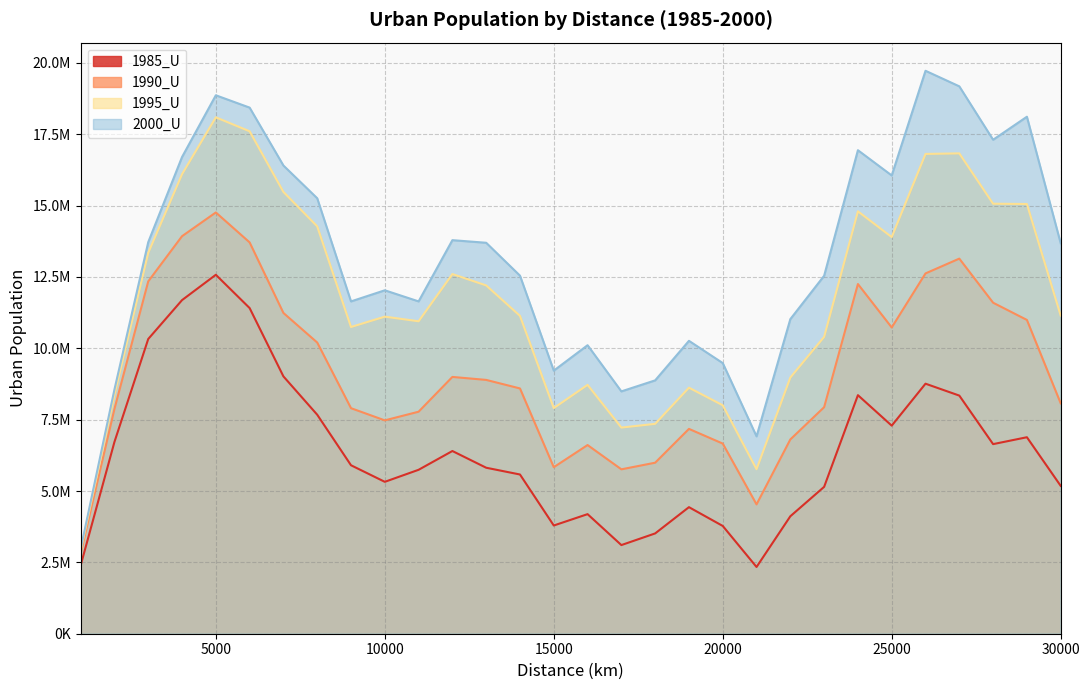

Where is the first local minimum for 2000_U?

9000